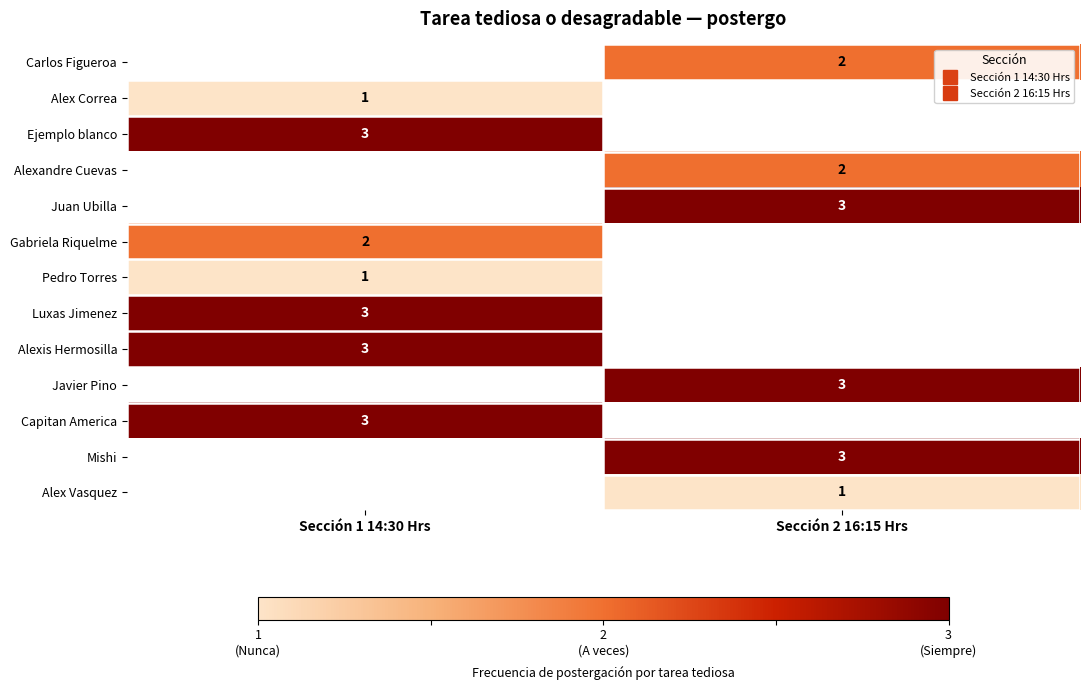

The value of Juan Ubilla at Sección 2 16:15 Hrs is 3.0. True or false?

True